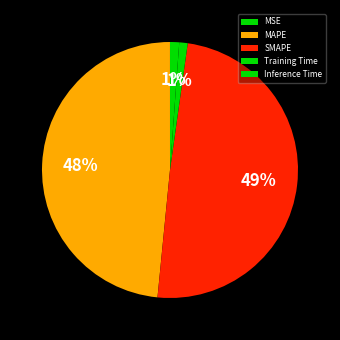

To the nearest percent, what is the combined percentage of MSE and SMAPE?

49%